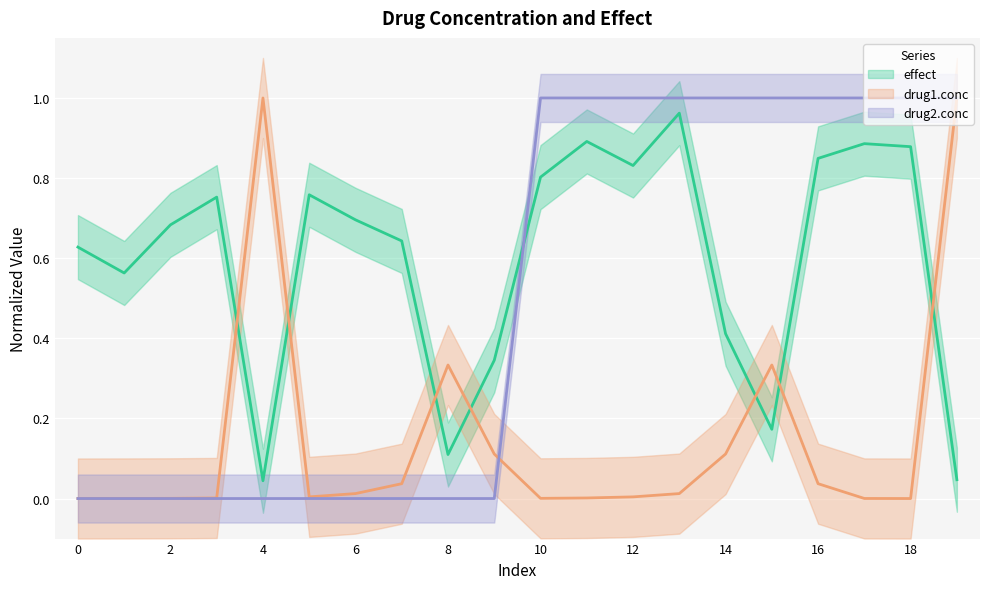

At which category is the sum across all series the highest?

19